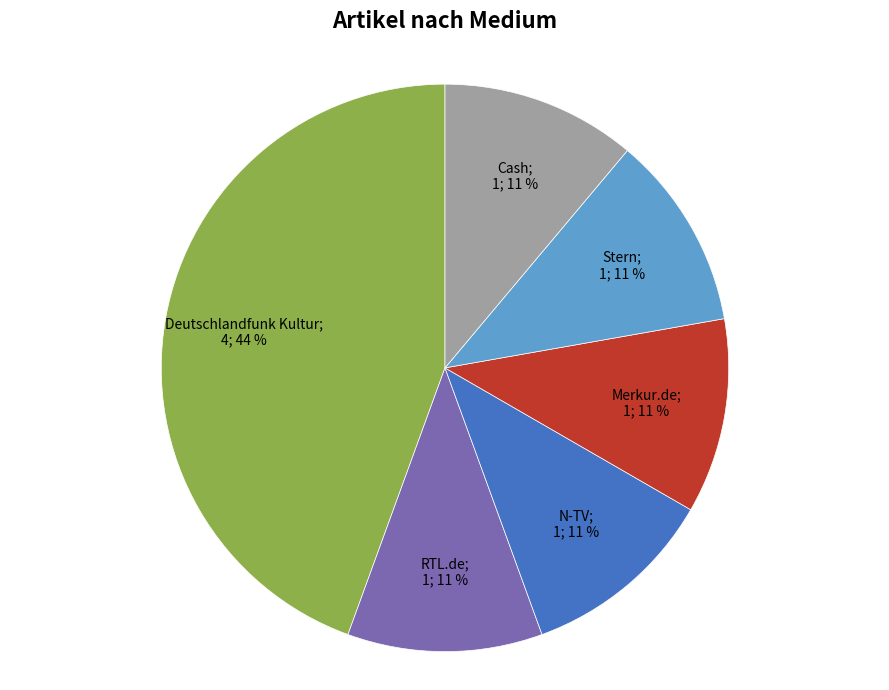

Is there any slice that represents more than half of the pie?

No